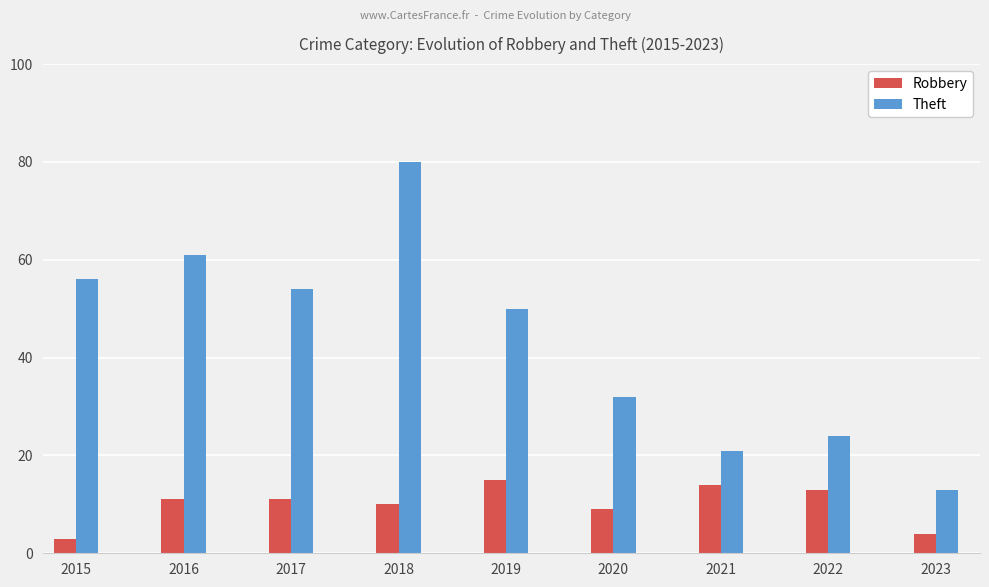

How many data points in Robbery are less than 11?

4